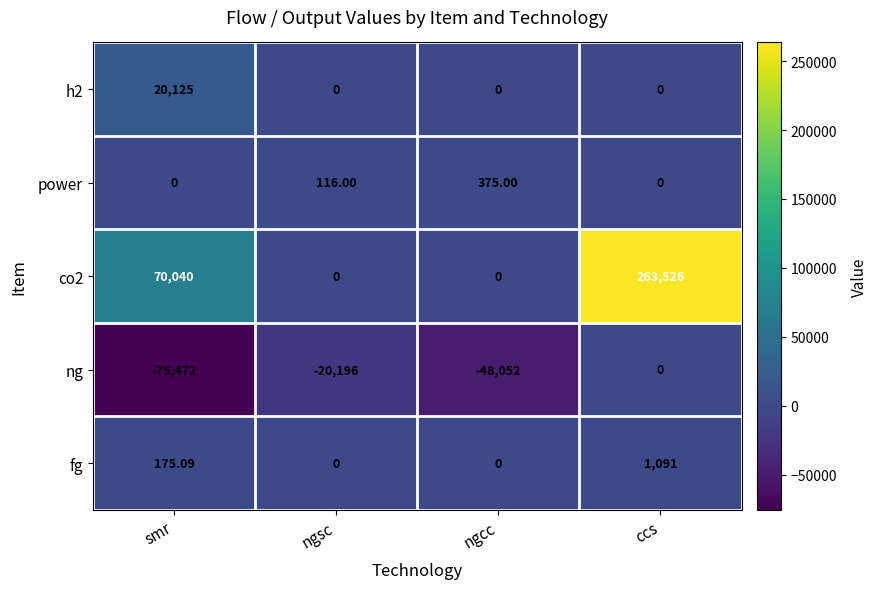

Which category has the highest value across all series?

ccs